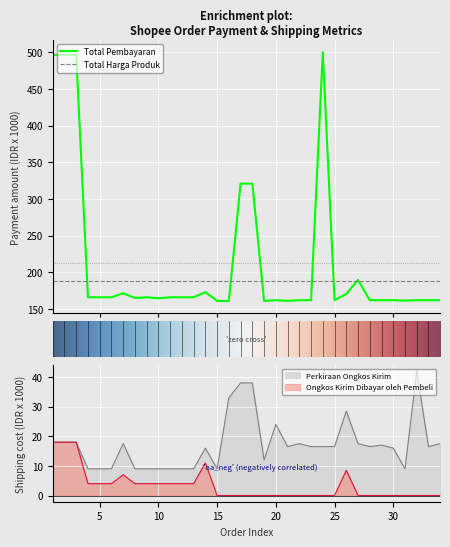

List the labels in order of Ongkos Kirim Dibayar oleh Pembeli value, largest first.

1, 2, 3, 14, 26, 7, 4, 5, 6, 8, 9, 10, 11, 12, 13, 15, 16, 17, 18, 19, 20, 21, 22, 23, 24, 25, 27, 28, 29, 30, 31, 32, 33, 34